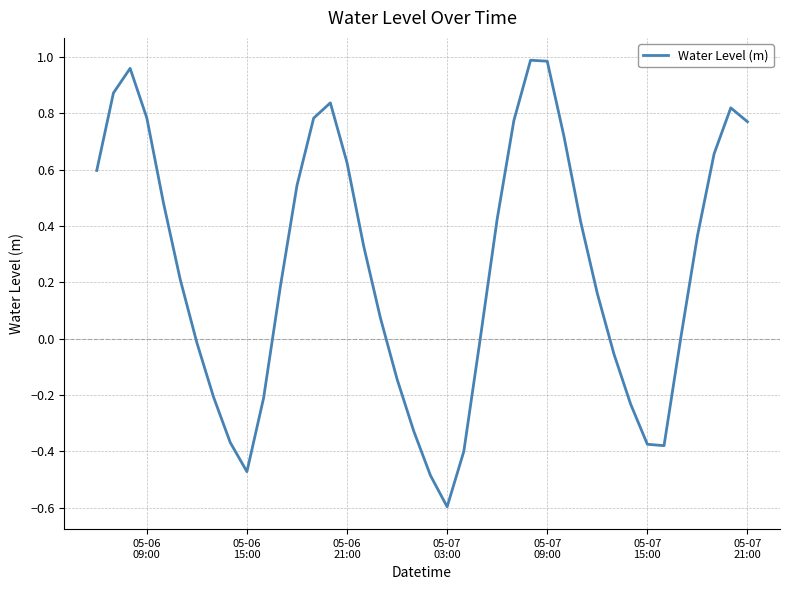

Is this an area chart (filled region under the line)?

No